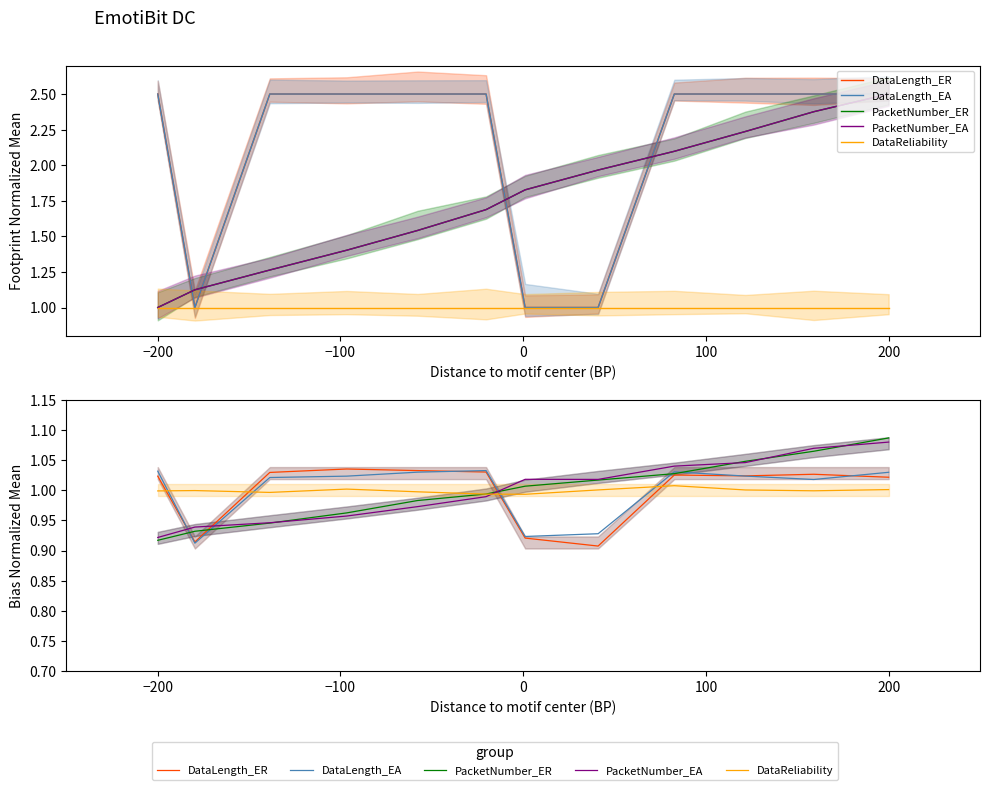

Reading left to right, extract all data points from this chart.

DataLength_ER: 1.0	0.9	1.0	1.0	1.0	1.0	0.9	0.9	1.0	1.0	1.0	1.0
DataLength_EA: 1.0	0.9	1.0	1.0	1.0	1.0	0.9	0.9	1.0	1.0	1.0	1.0
PacketNumber_ER: 0.9	0.9	0.9	1.0	1.0	1.0	1.0	1.0	1.0	1.0	1.1	1.1
PacketNumber_EA: 0.9	0.9	0.9	1.0	1.0	1.0	1.0	1.0	1.0	1.0	1.1	1.1
DataReliability: 1.0	1.0	1.0	1.0	1.0	1.0	1.0	1.0	1.0	1.0	1.0	1.0